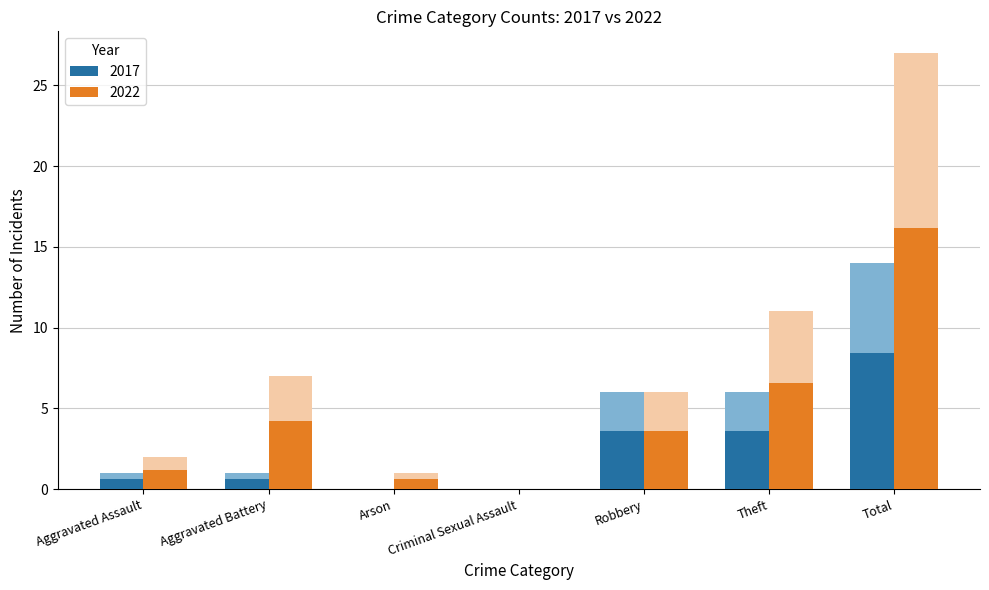

What position from the right is Aggravated Battery?

6